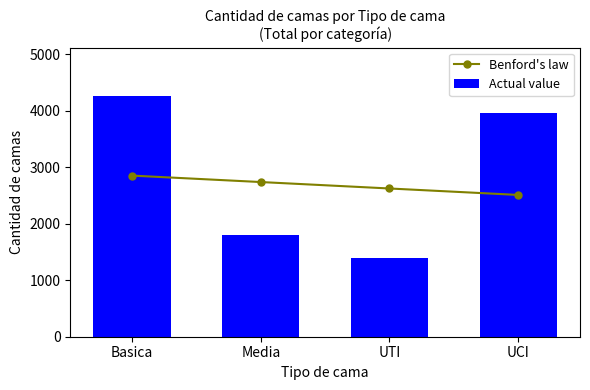

What are all the series names shown in the legend?

Benford's law, Actual value